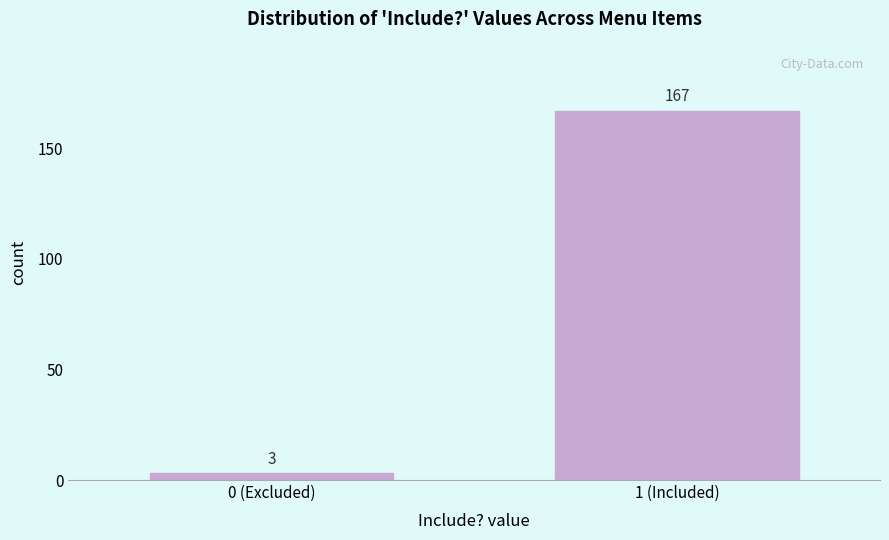

Reading left to right, what are all the values shown in this chart?

3	167